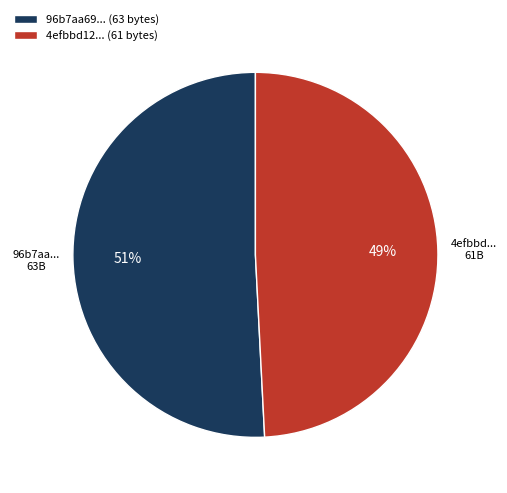

Which category accounts for the majority?

96b7aa69... (63 bytes)